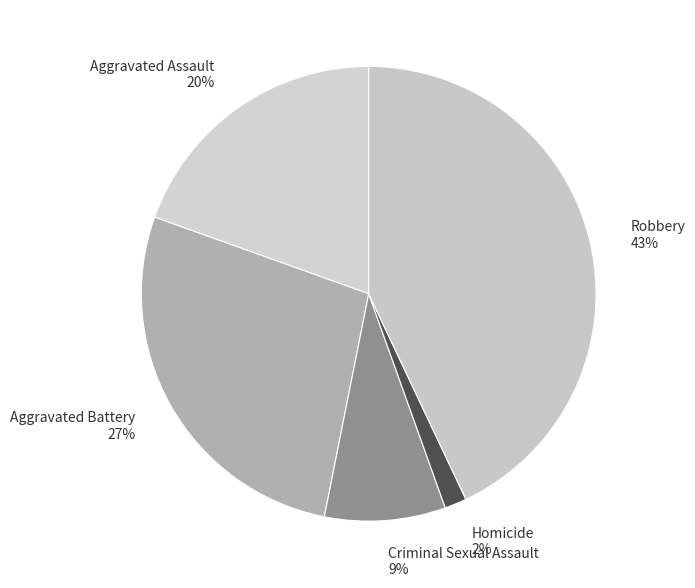

Do Robbery and Homicide together represent more than half of the pie?

No